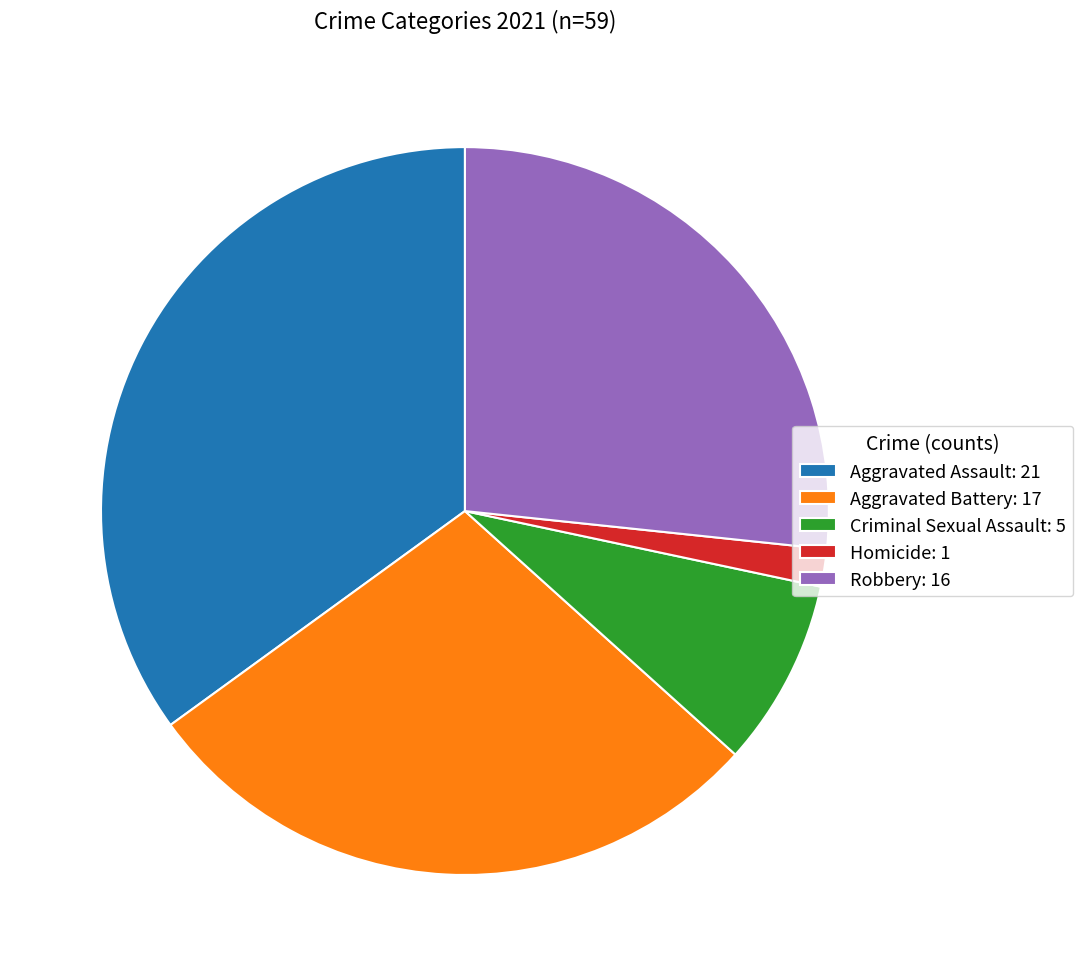

Is there a majority slice in this chart?

No